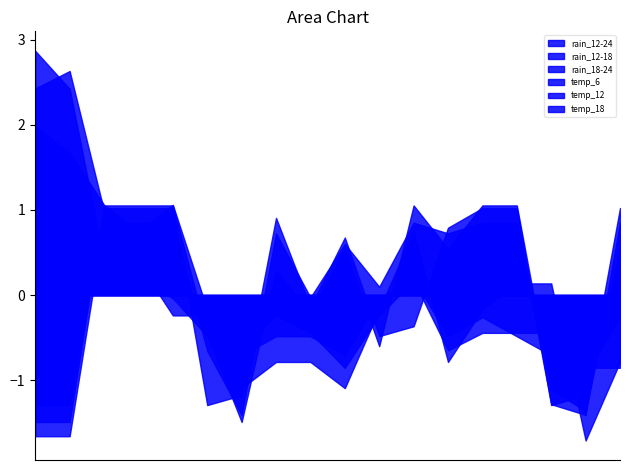

List the series in order of their peak value, lowest first.

temp_6, temp_18, temp_12, rain_12-24, rain_12-18, rain_18-24